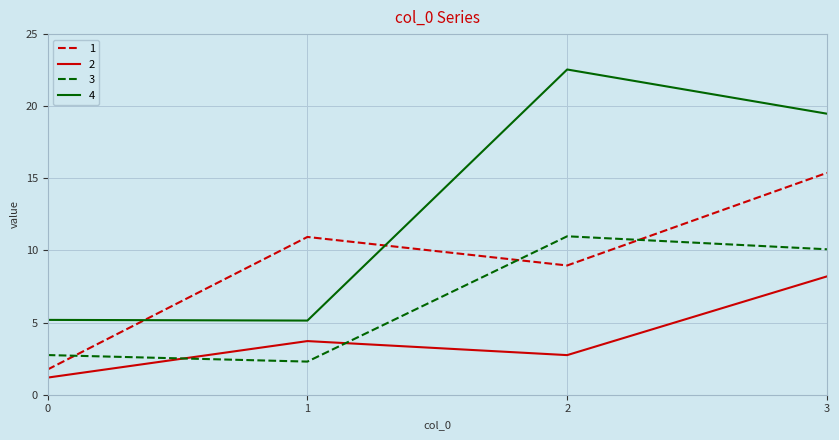

How many lines are shown in the chart?

4